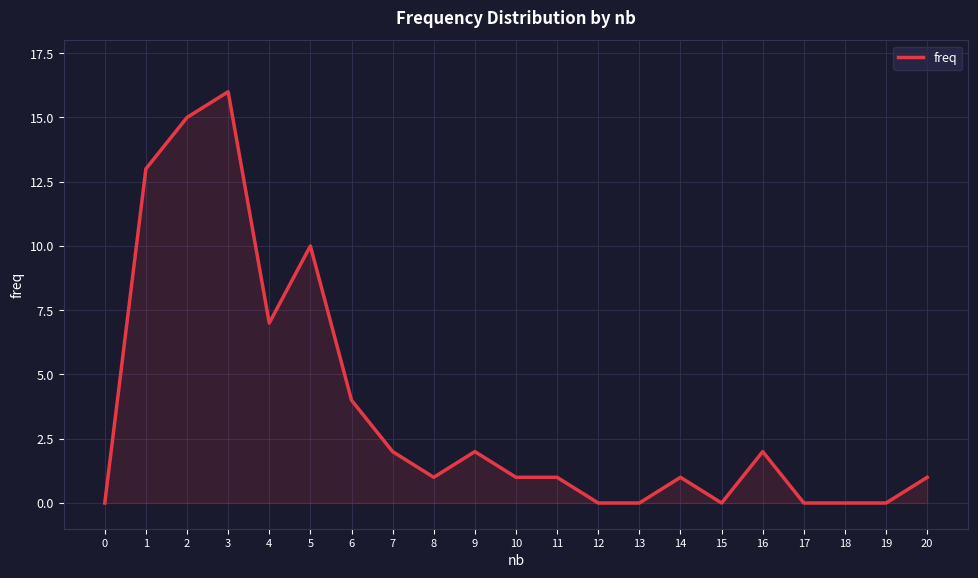

Reading right to left, list all the values displayed in this chart.

1	0	0	0	2	0	1	0	0	1	1	2	1	2	4	10	7	16	15	13	0